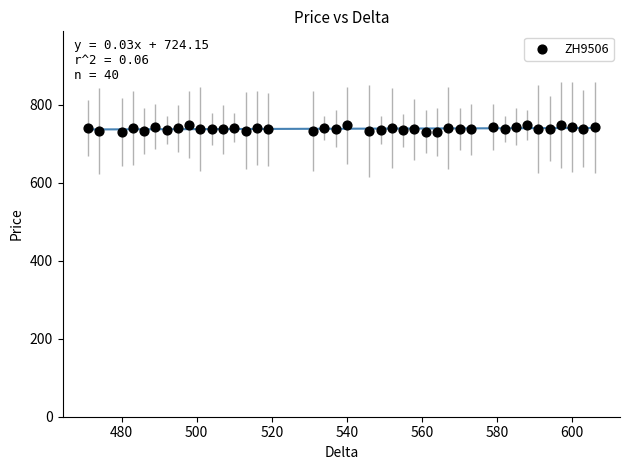

What is the range of Y values (max minus min)?

19.1